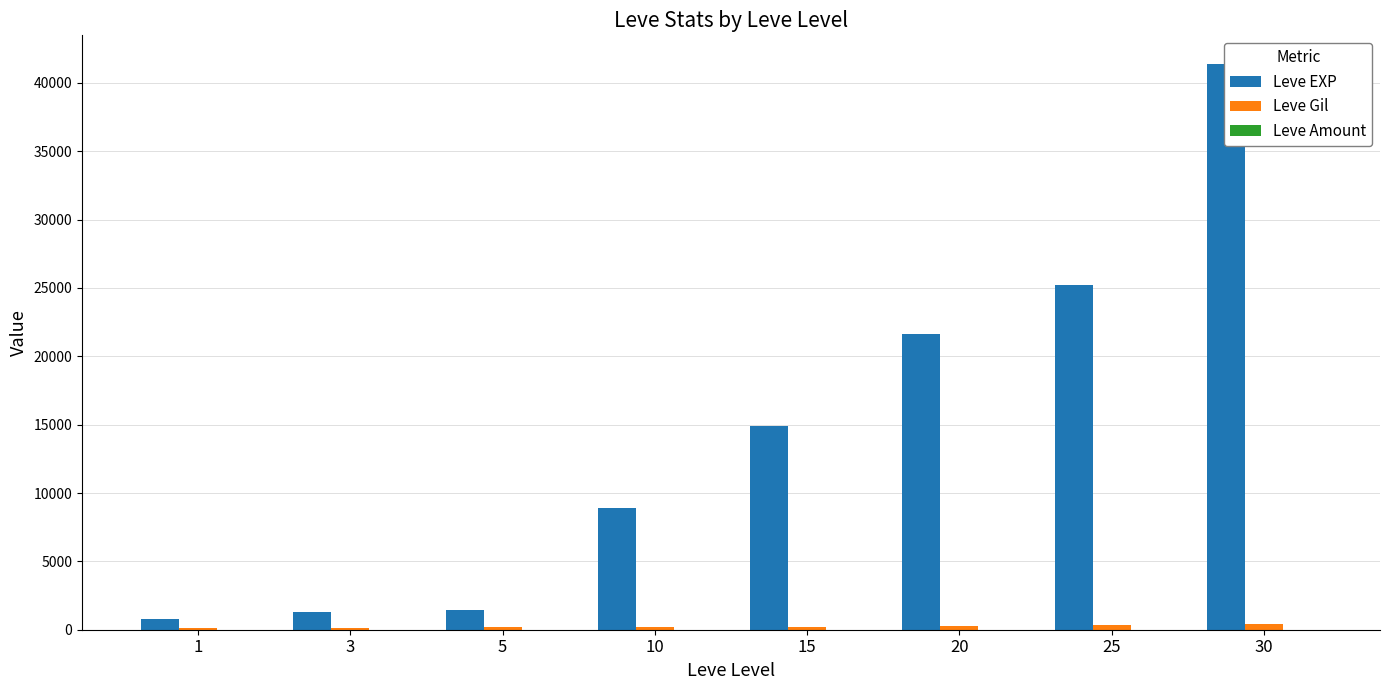

Which series has the widest spread of values?

Leve EXP